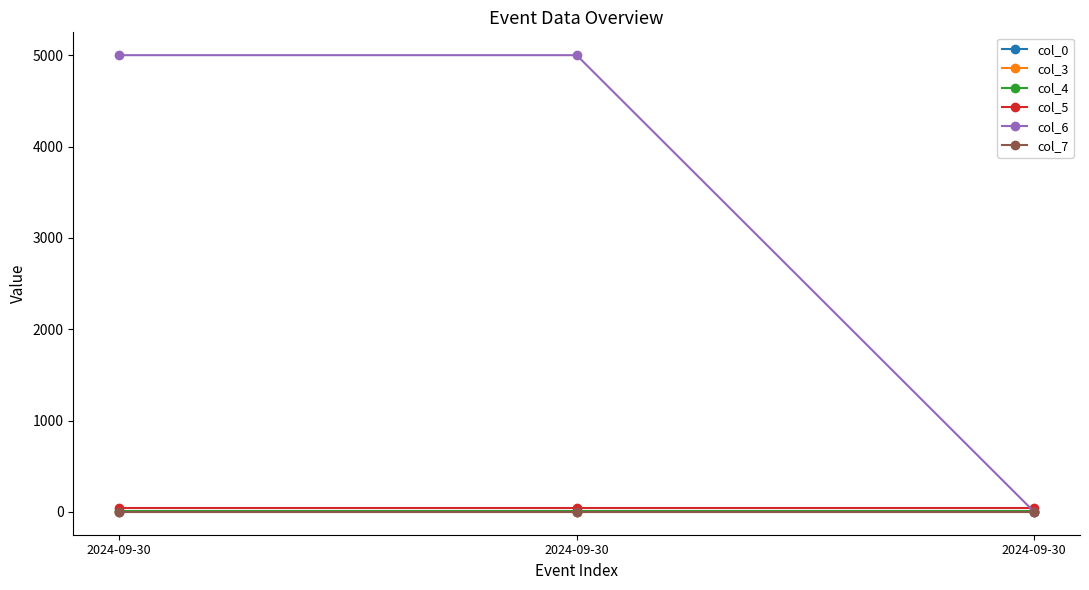

Does the chart have visible grid lines?

No